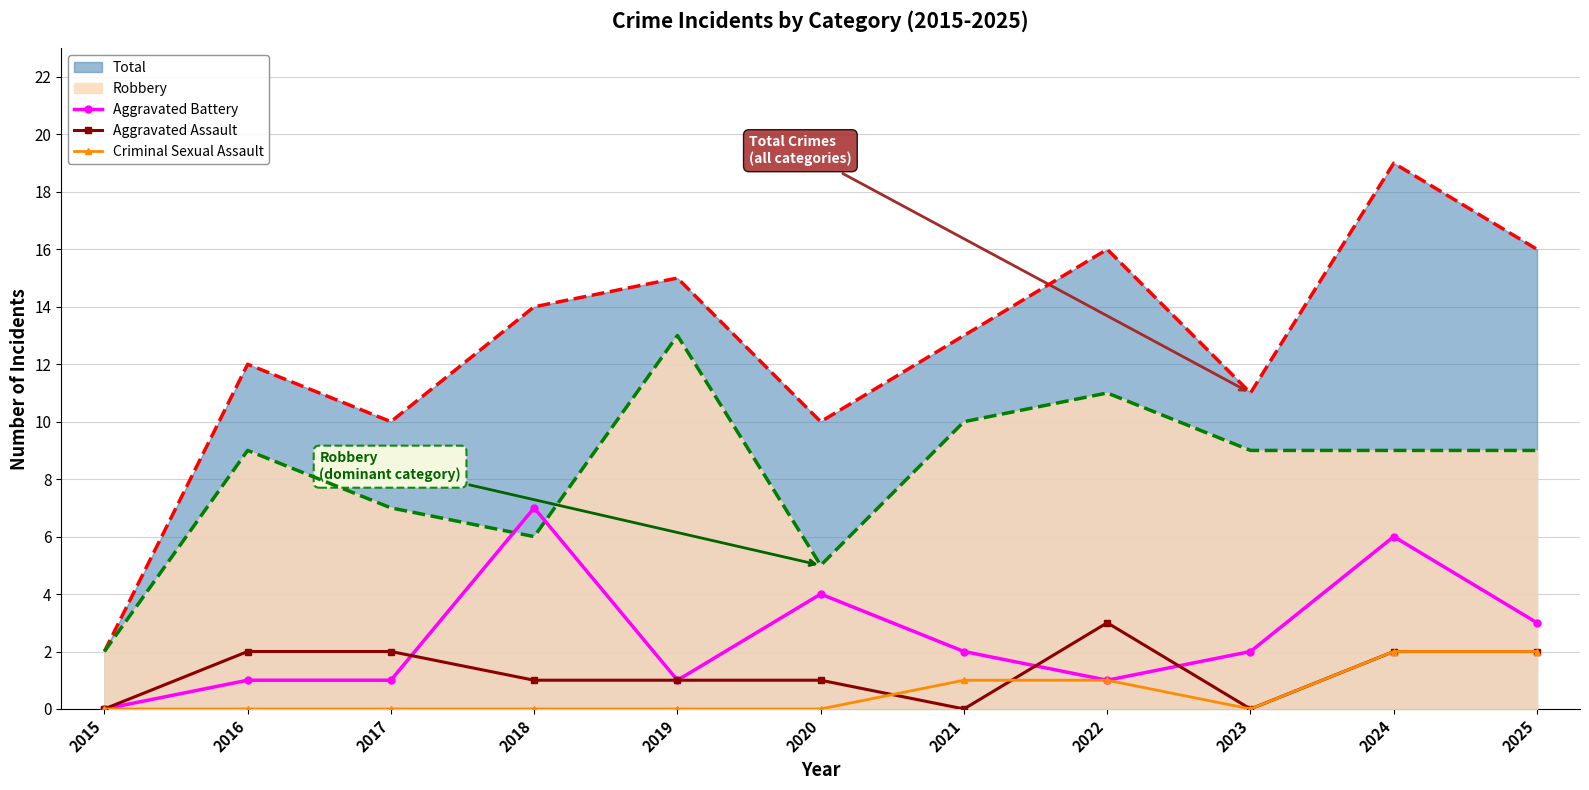

Reading right to left, transcribe all the data shown in this chart.

Aggravated Battery: 3	6	2	1	2	4	1	7	1	1	0
Aggravated Assault: 2	2	0	3	0	1	1	1	2	2	0
Criminal Sexual Assault: 2	2	0	1	1	0	0	0	0	0	0